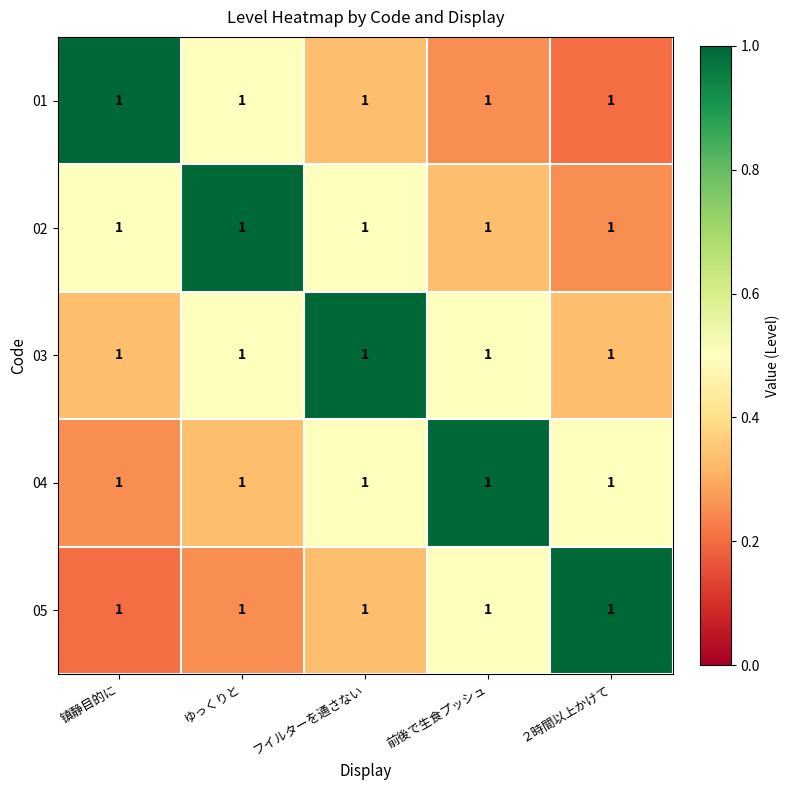

Which category has the lowest value across all series?

２時間以上かけて